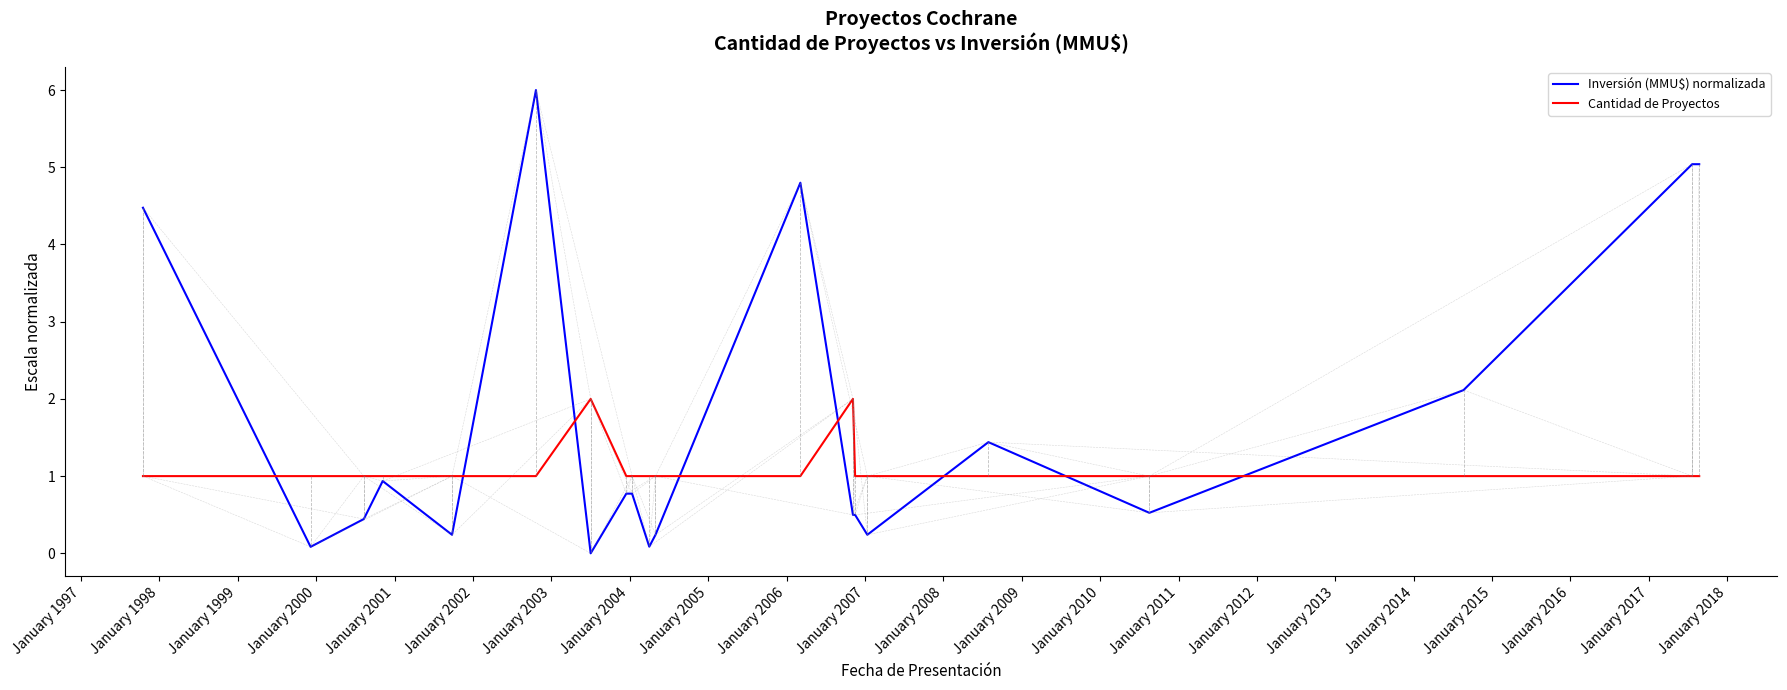

Which series has the largest total across all categories?

Inversión (MMU$) normalizada